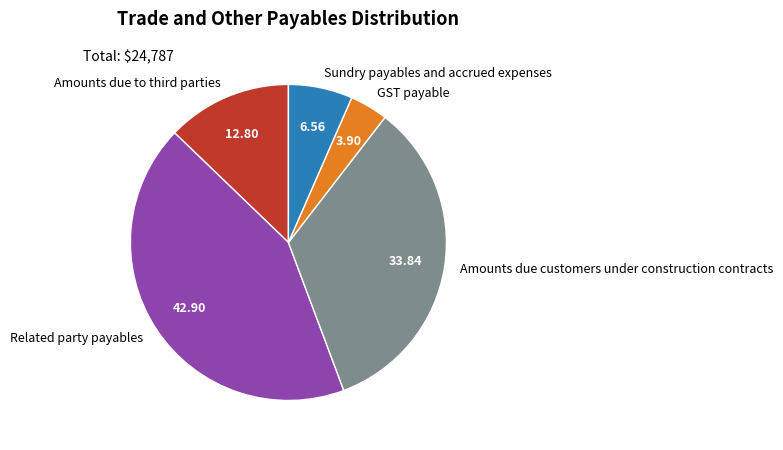

How many segments does this pie chart have?

5